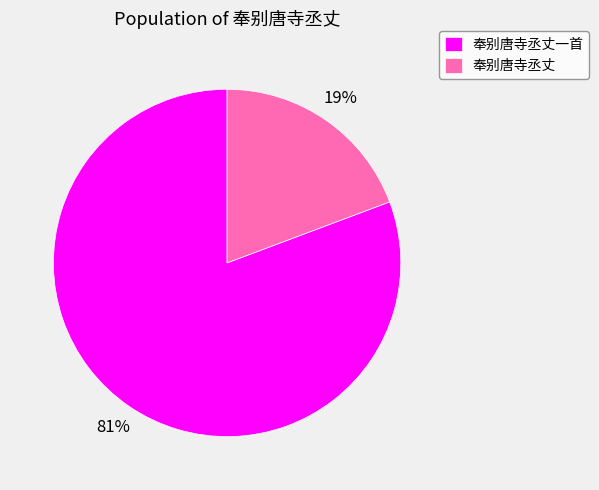

How many segments does this pie chart have?

2